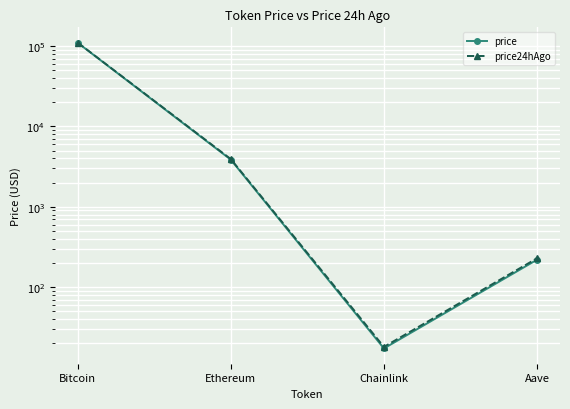

Reading left to right, list all the values displayed in this chart.

price: 109832.0	3852.1	17.2	219.0
price24hAgo: 110357.0	3916.9	18.0	228.1